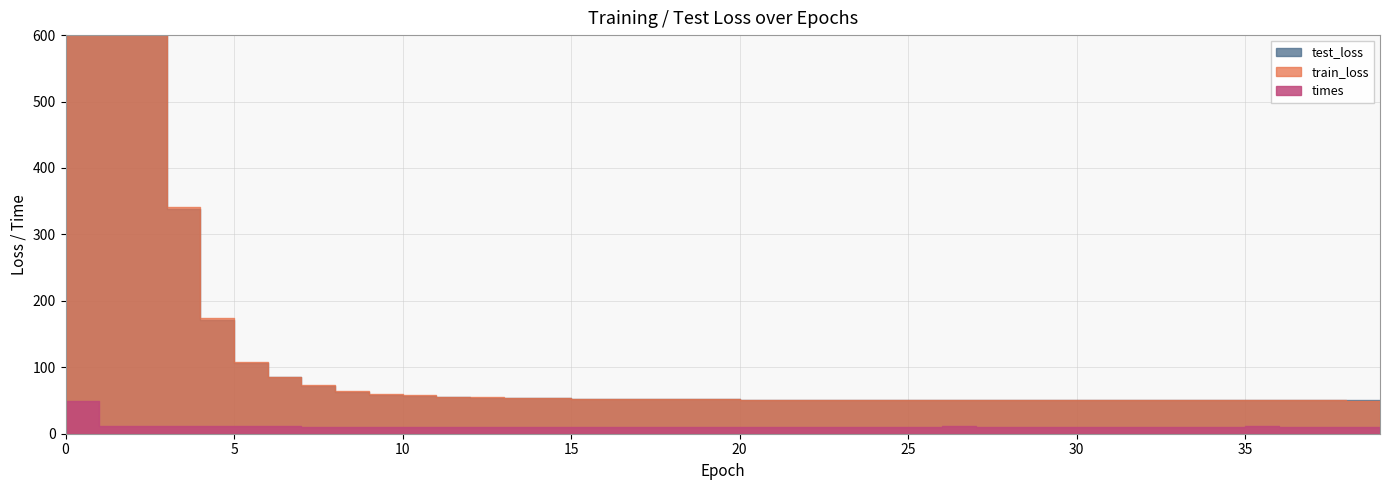

Does the chart have visible grid lines?

Yes